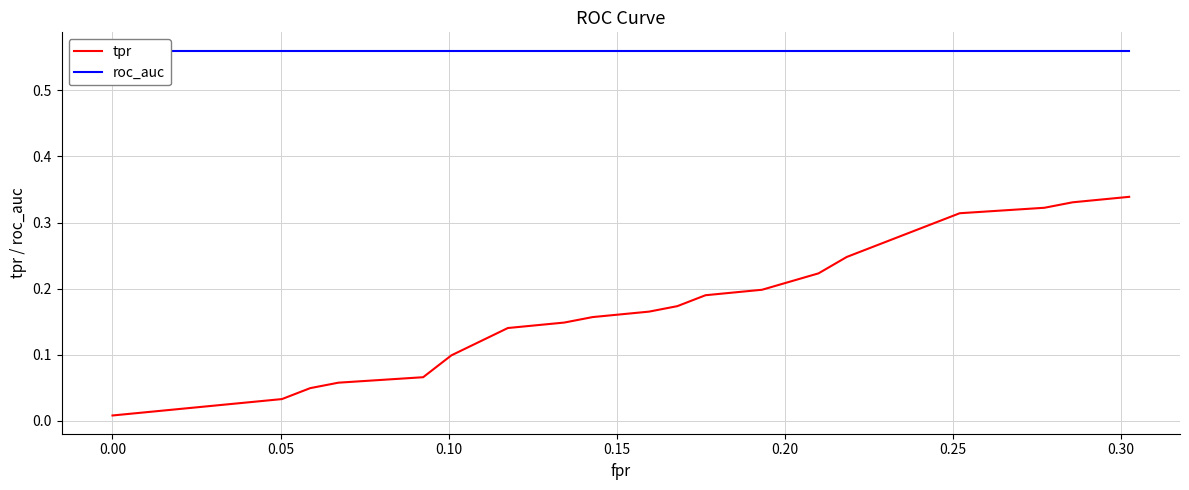

Is the value of roc_auc at 0.15 greater than the value of tpr at 0.10?

Yes